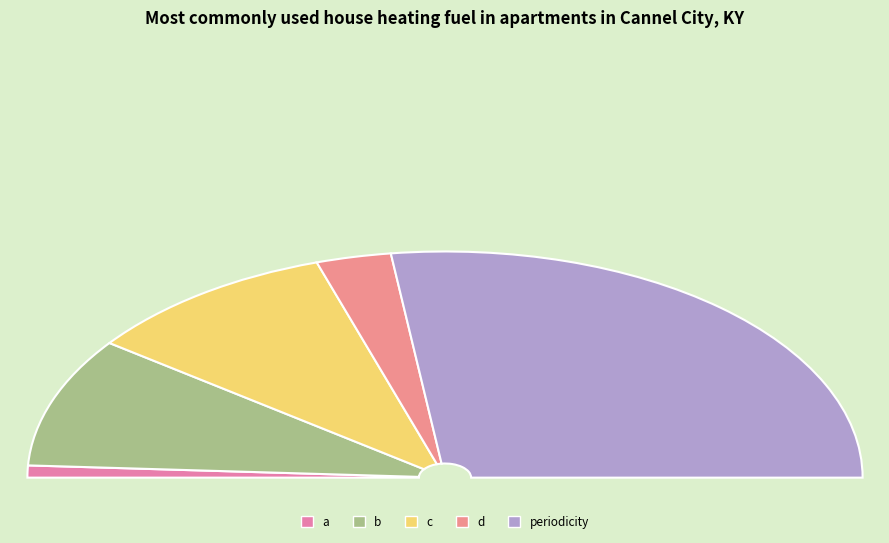

What percentage do c and d together represent?

25.6%